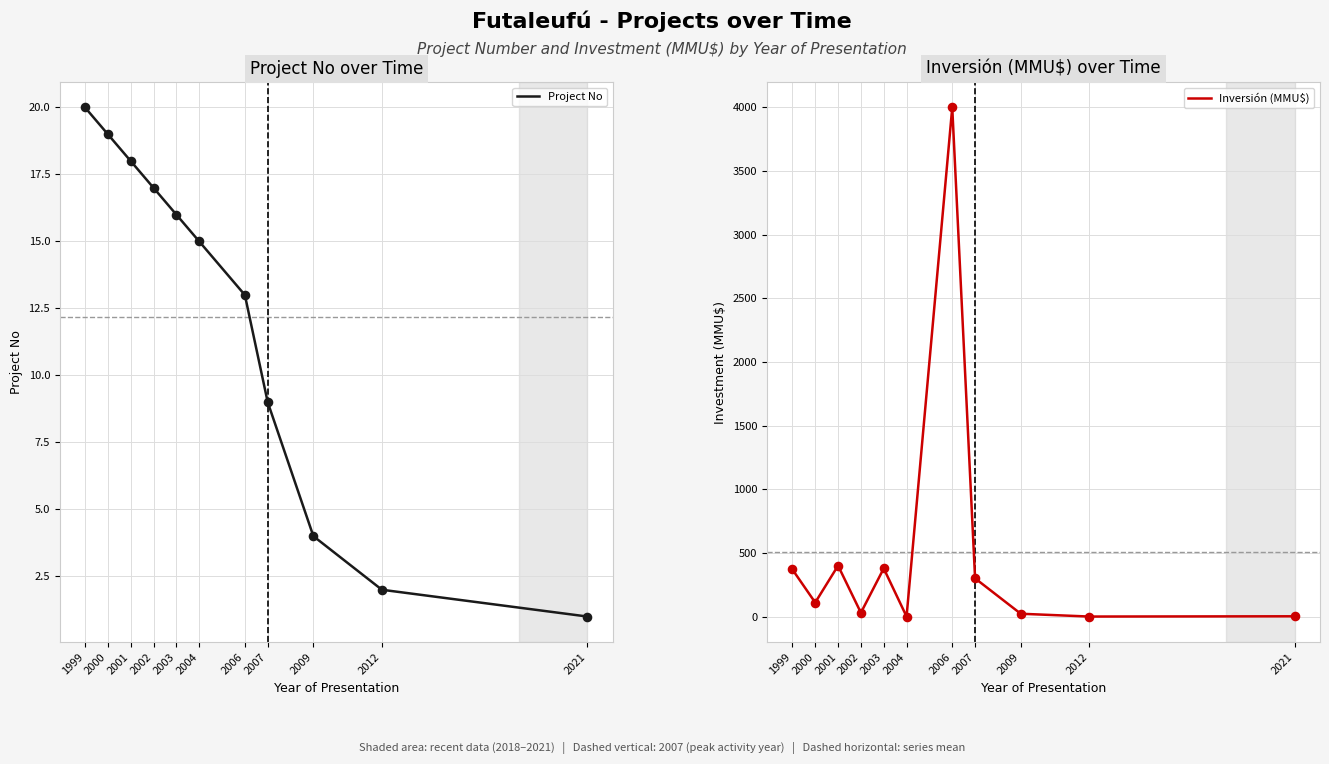

Is the value of Inversión (MMU$) at 2012 greater than the value of Project No at 2007?

No